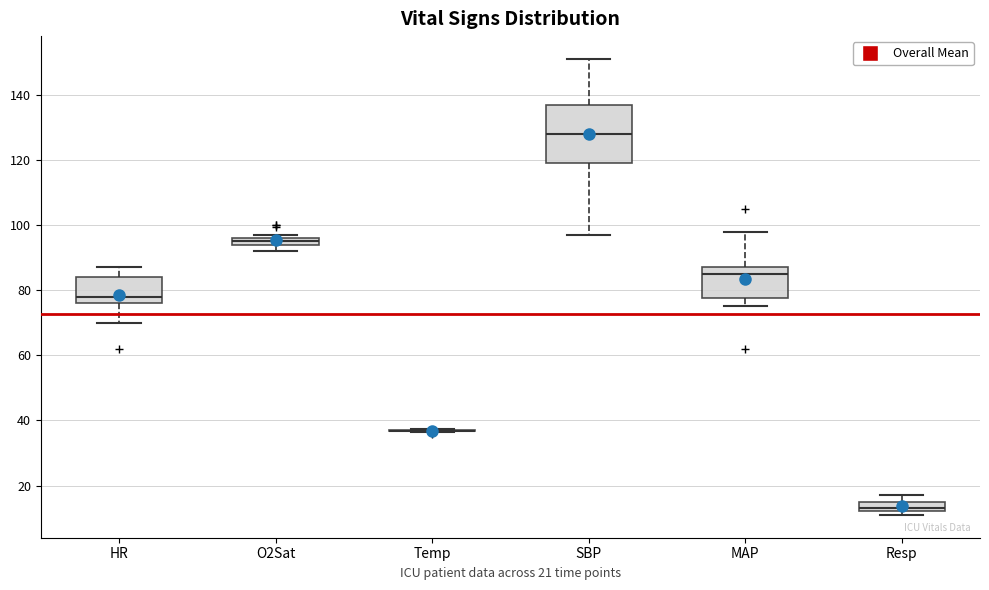

Where is the lower edge of the box for Resp on the y-axis? The values are not printed on the chart, so give them approximately, as read against the axis.

12